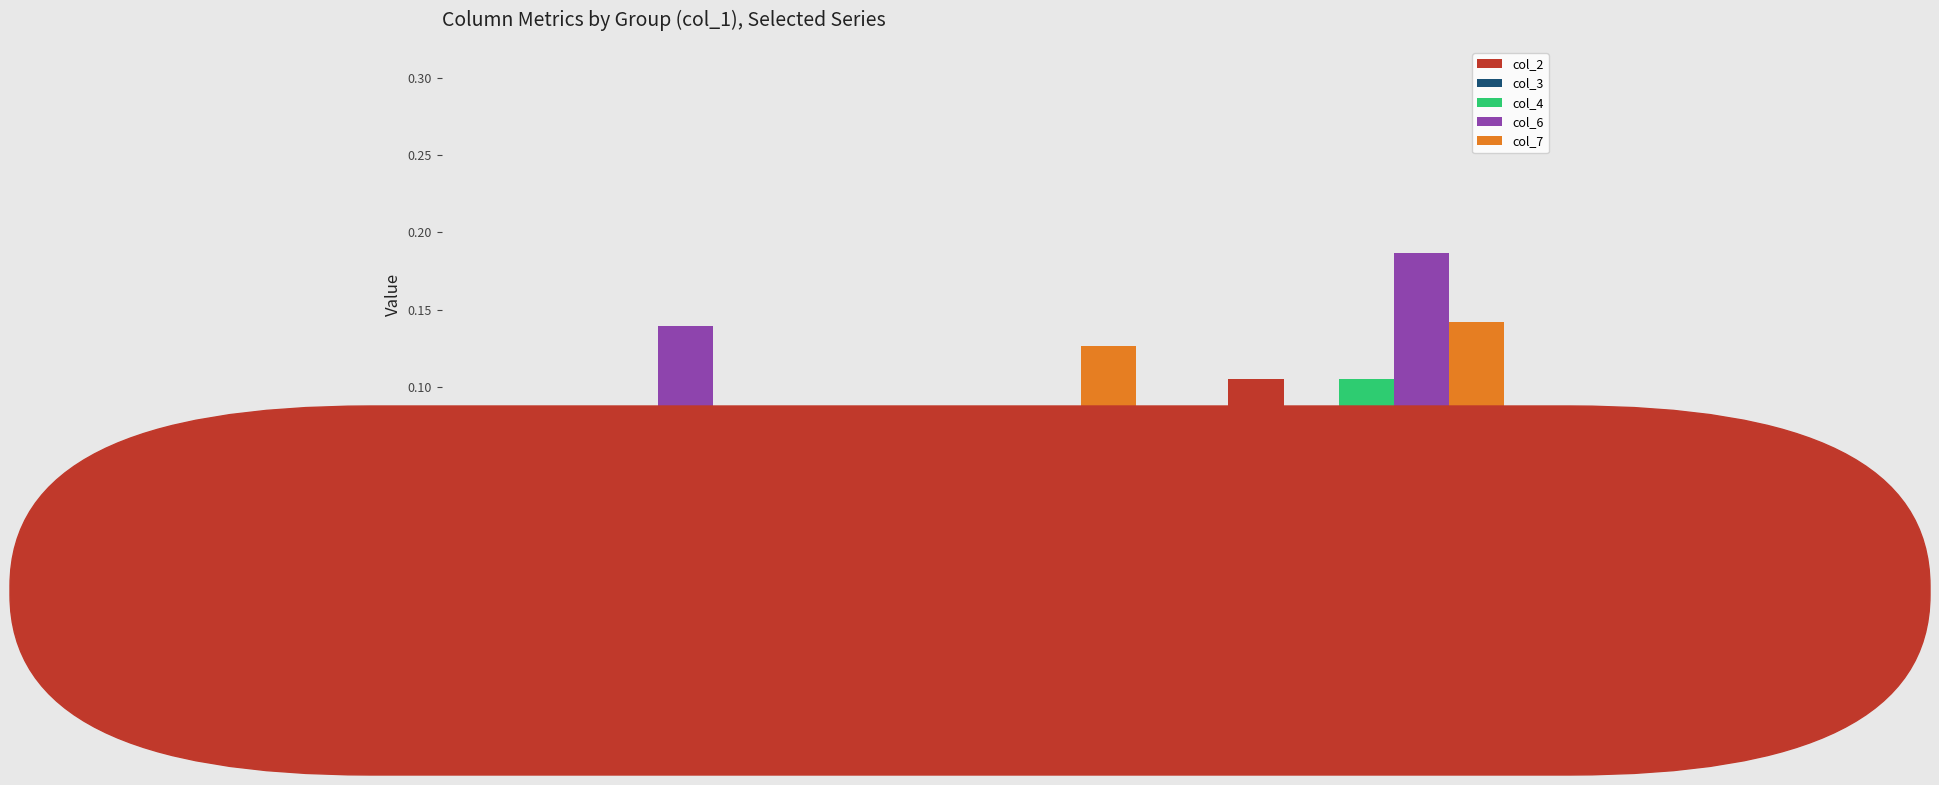

What is the total value across all series at Group 1?

0.3